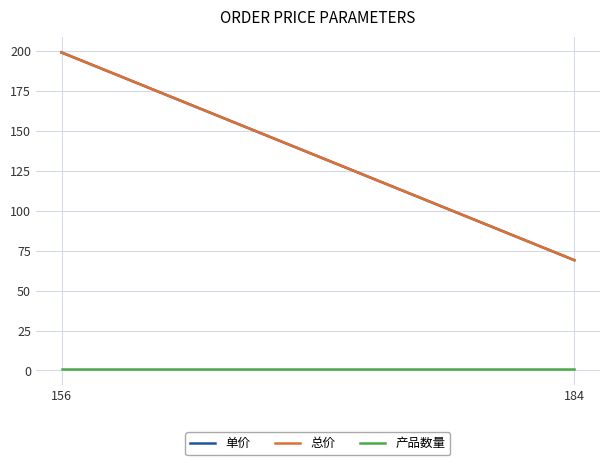

What is the sum of the 总价 values at 184 and 156?

268